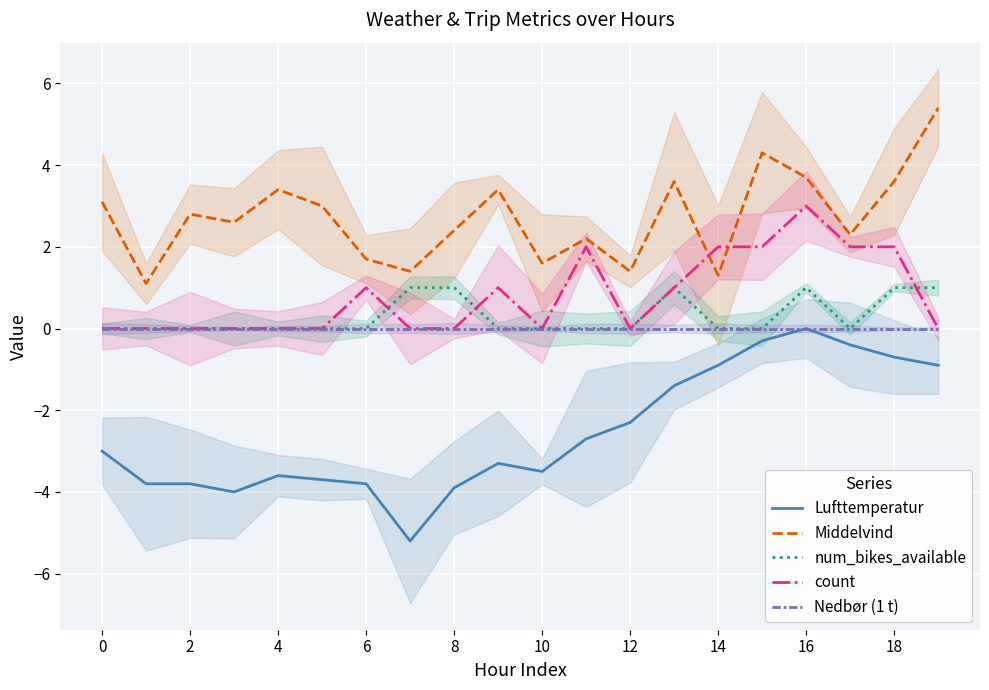

How many lines are shown in the chart?

5